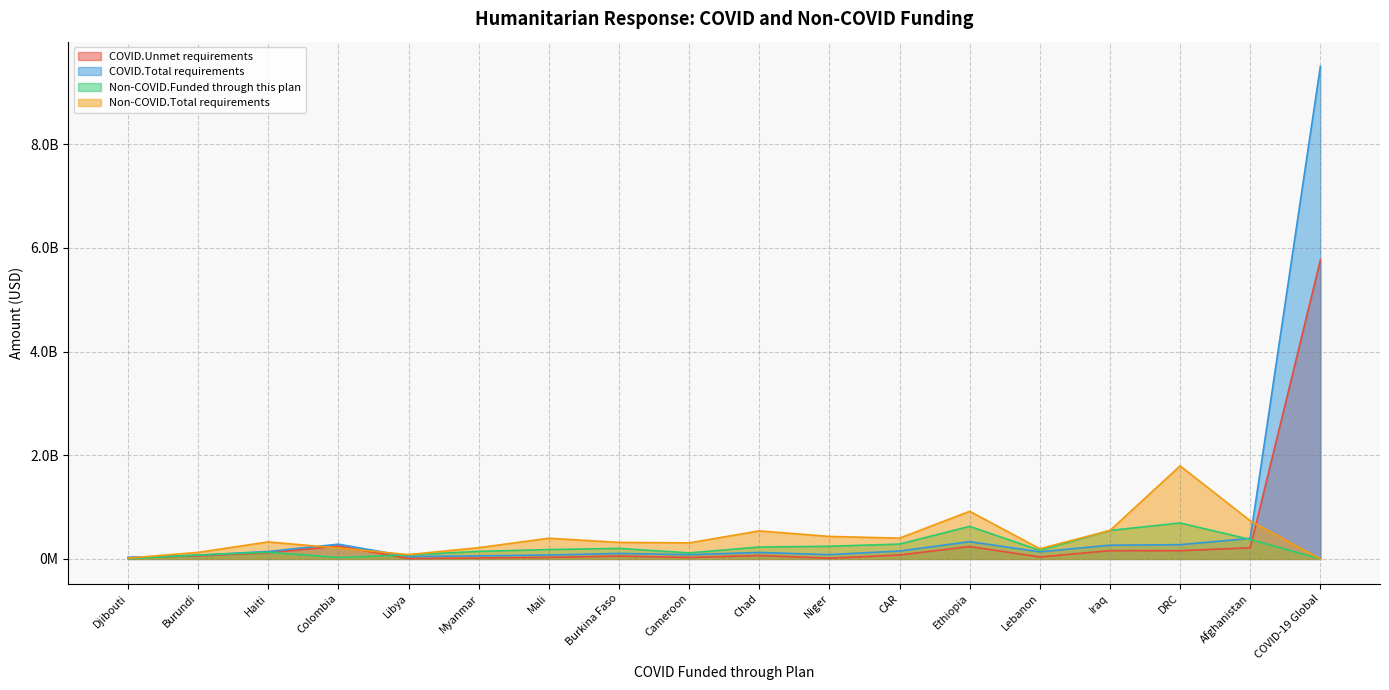

What is the highest value of the COVID.Unmet requirements series?

5764917694